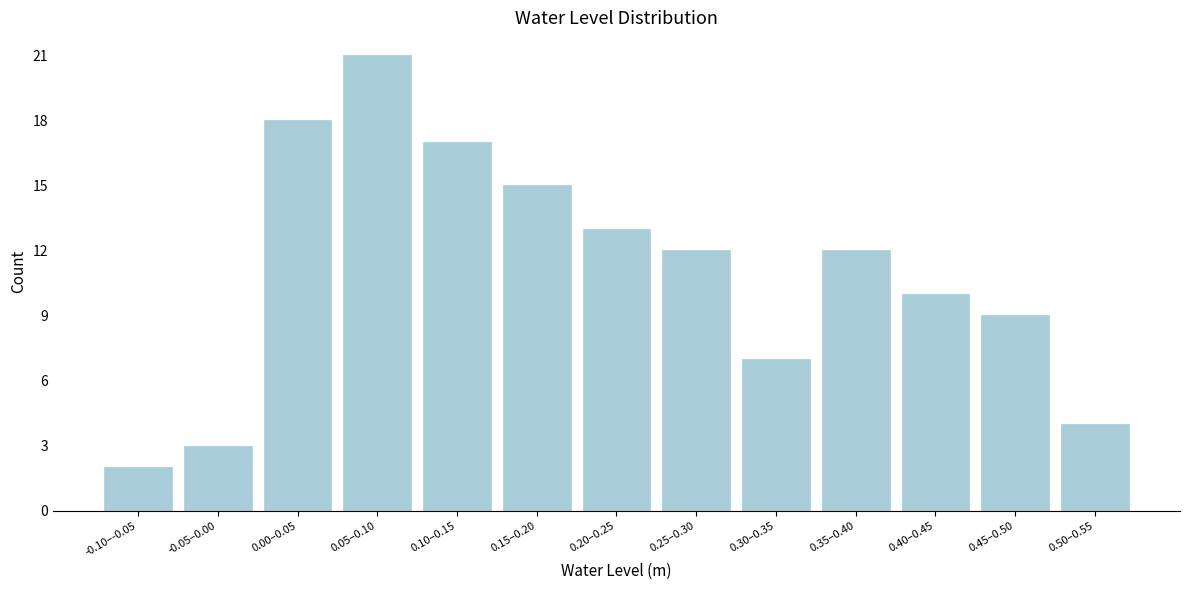

Reading right to left, extract all data points from this chart.

0.50–0.55=4	0.45–0.50=9	0.40–0.45=10	0.35–0.40=12	0.30–0.35=7	0.25–0.30=12	0.20–0.25=13	0.15–0.20=15	0.10–0.15=17	0.05–0.10=21	0.00–0.05=18	-0.05–0.00=3	-0.10–-0.05=2